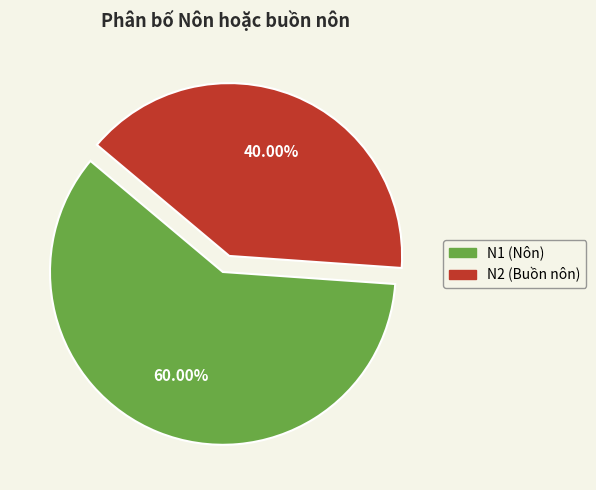

Is N2 the majority of the pie?

No